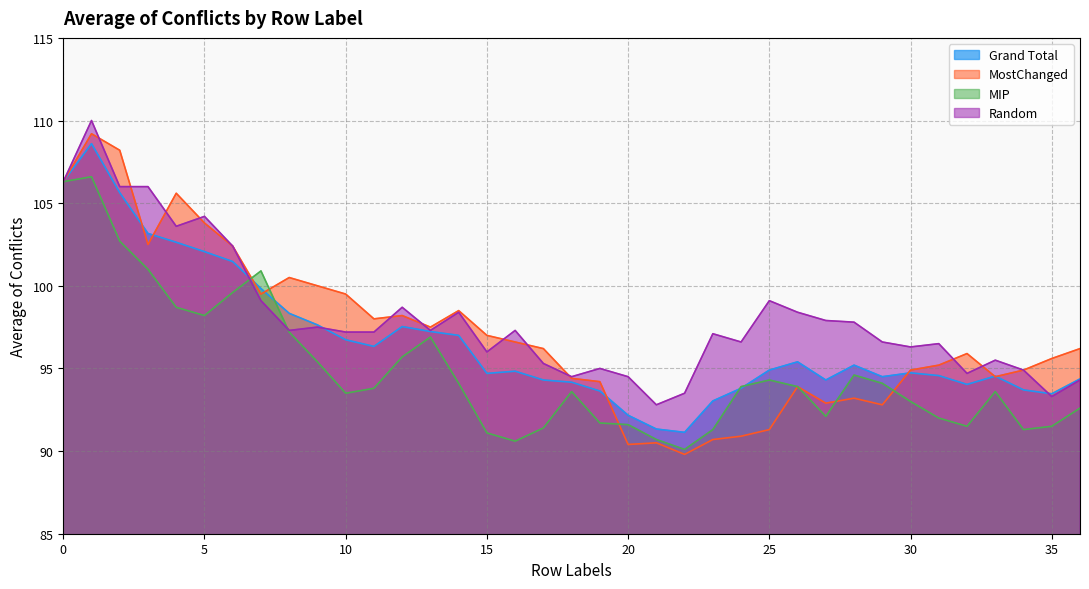

Where is the first local minimum for MostChanged?

3